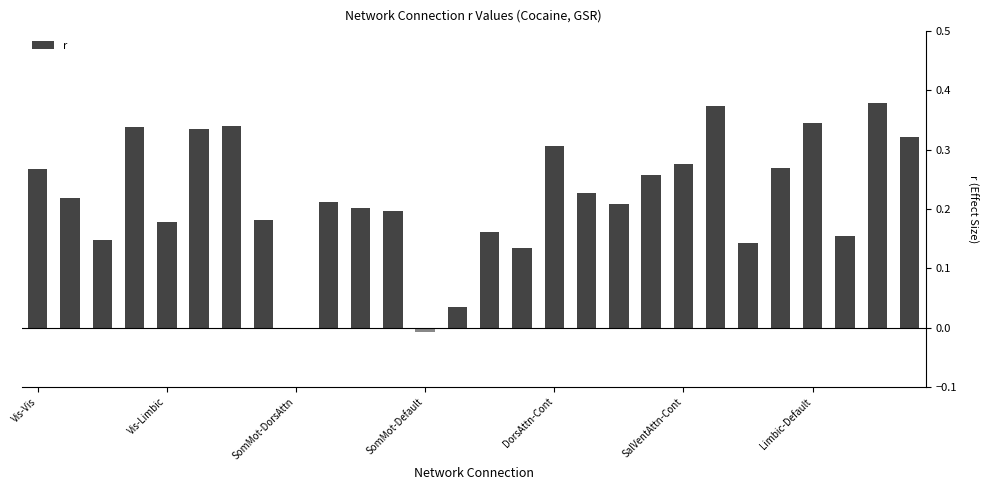

How many categories are shown in the chart?

28